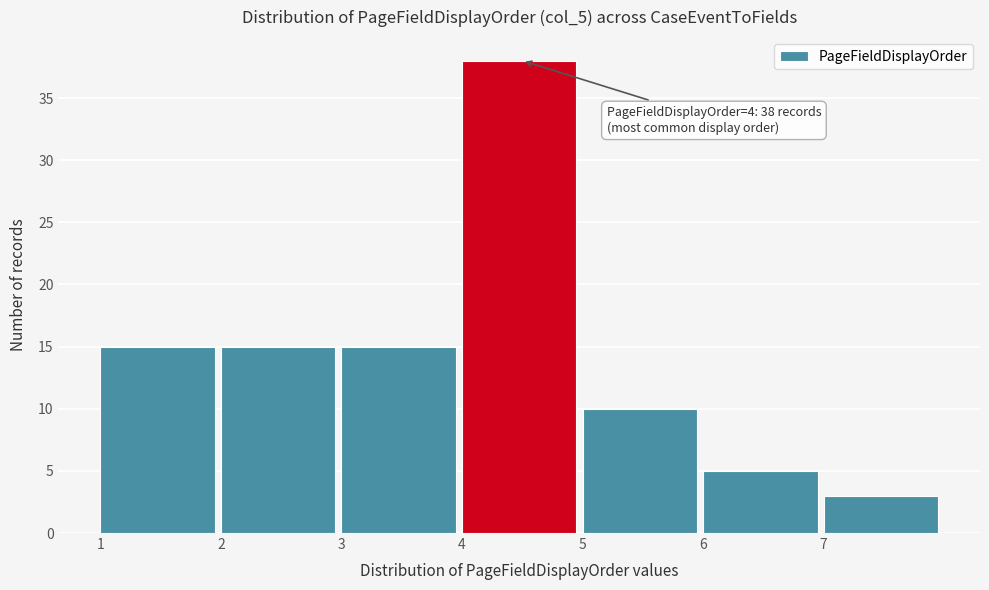

Over which range of the x-axis is the bar tallest?

4 to 5